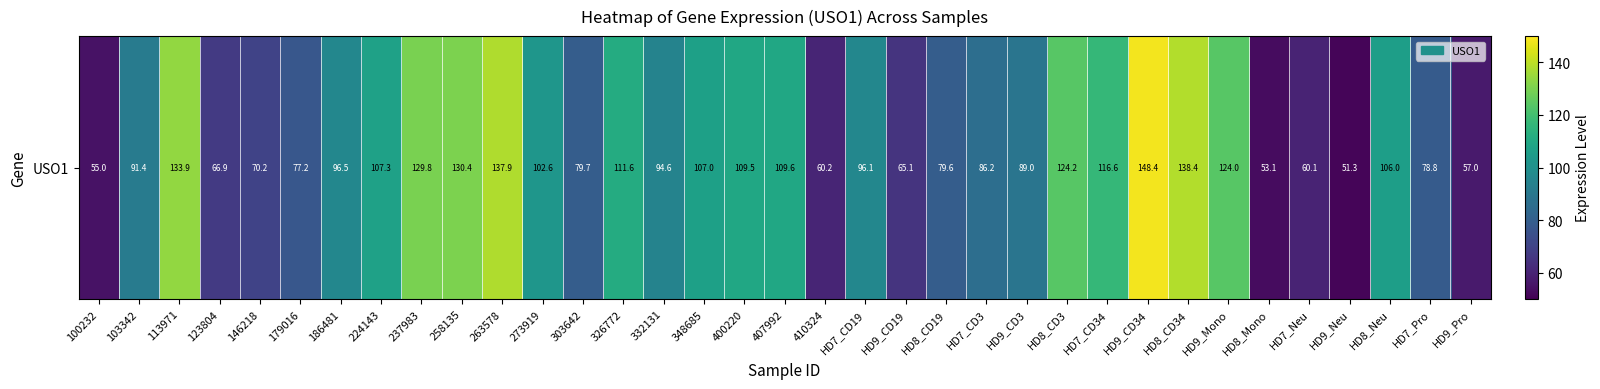

The chart shows a value of 96.8 at 100232. True or false?

False